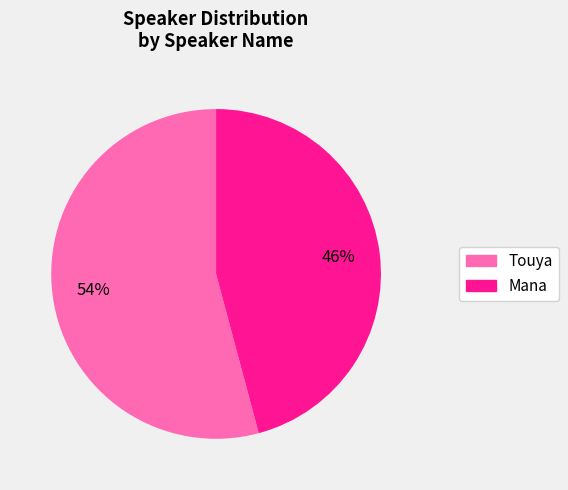

Combined, do Mana and Touya account for over 50%?

Yes